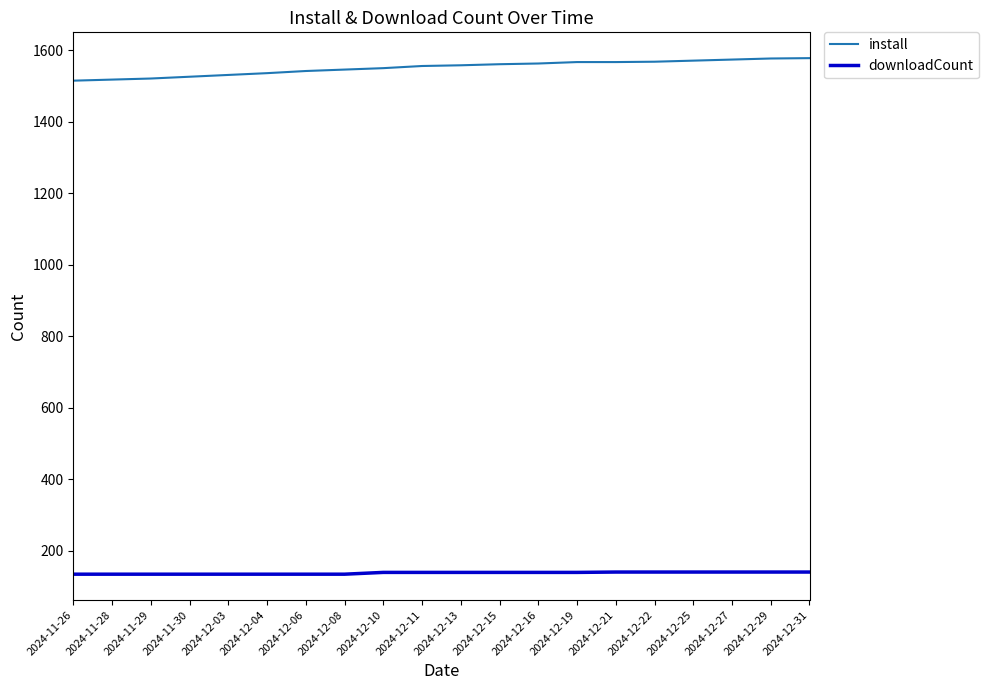

The value of install at 2024-12-31 is 429. True or false?

False